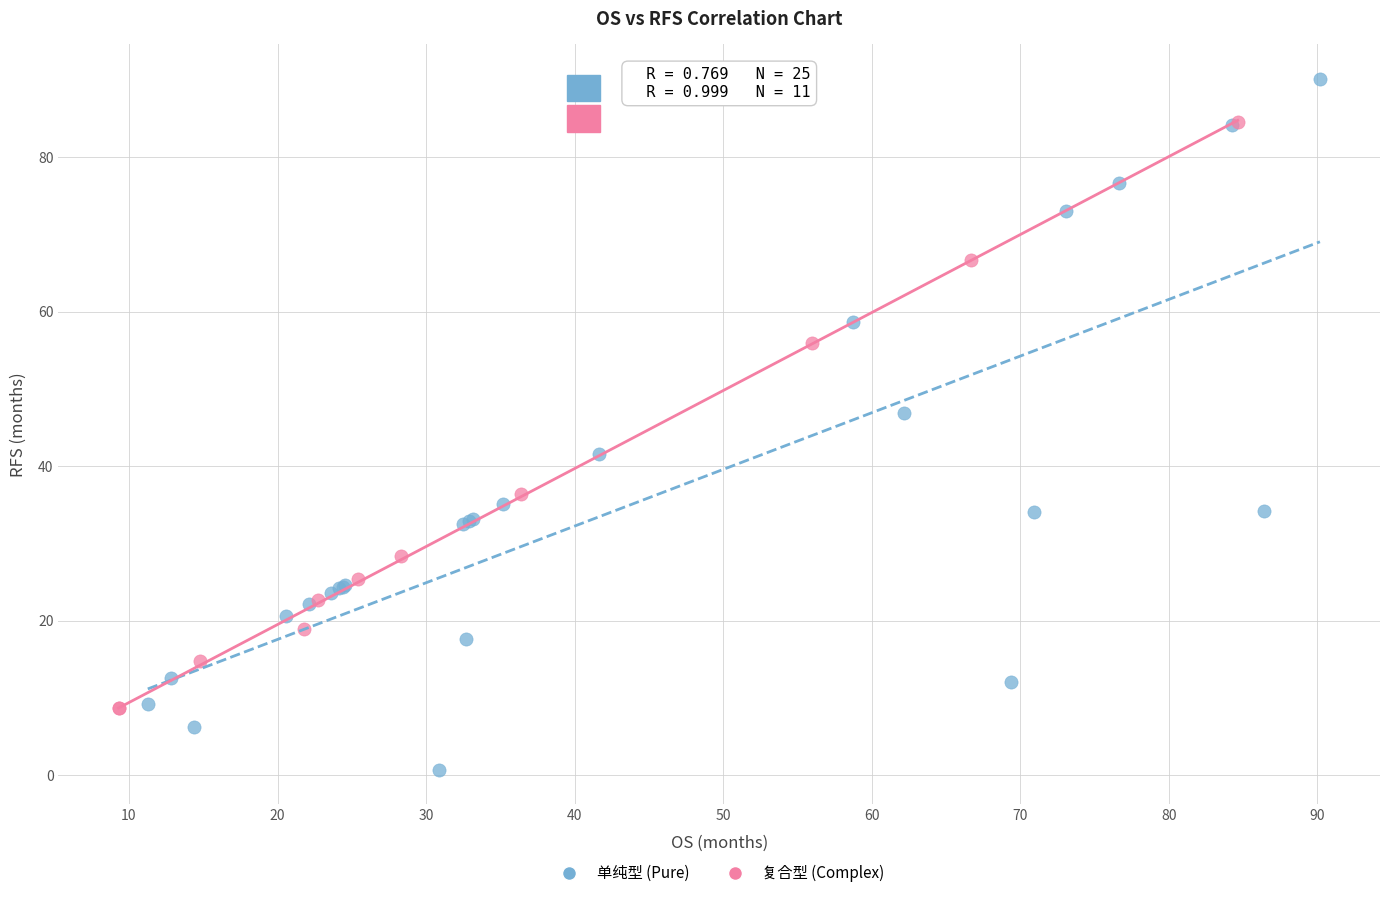

Which series has the widest spread of Y values?

单纯型 (Pure)